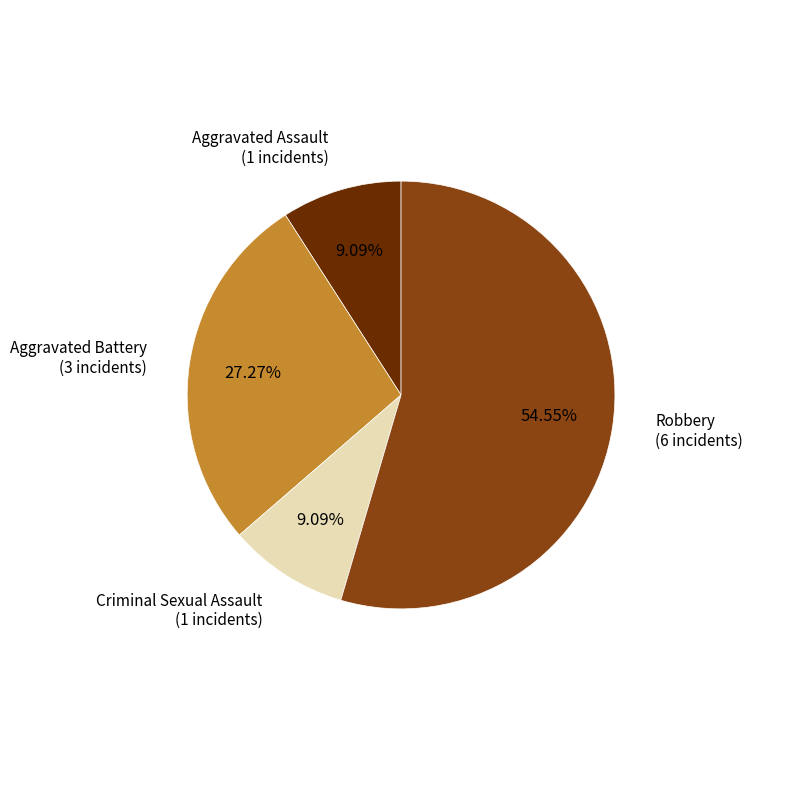

What is the largest slice in the pie chart?

Robbery